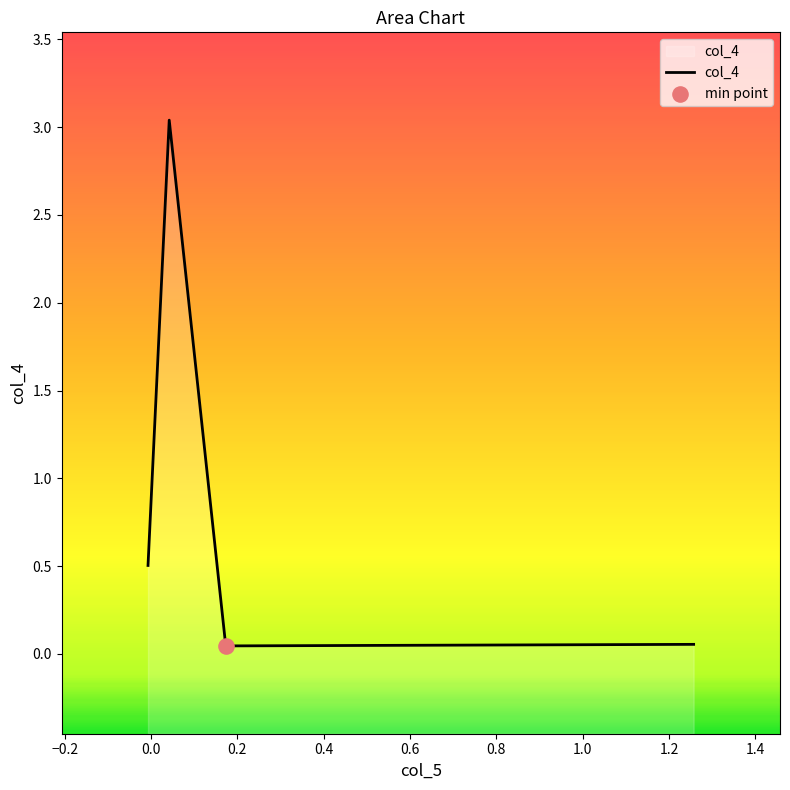

What is the change in value from -0.006773064214319256 to 0.17325628979671653?

-0.5